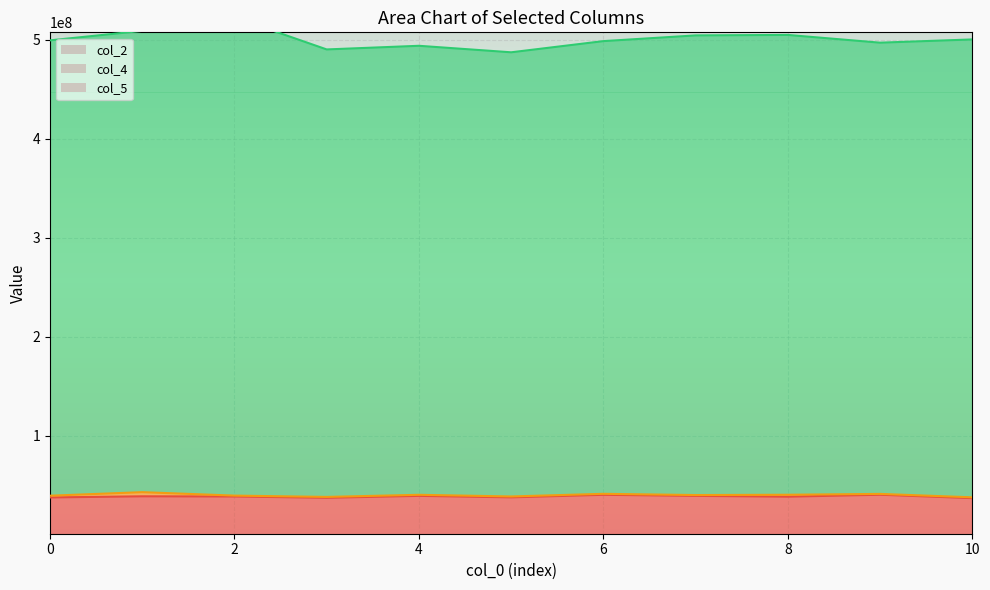

In col_2, how many points are lower than both neighbors (excluding endpoints)?

3